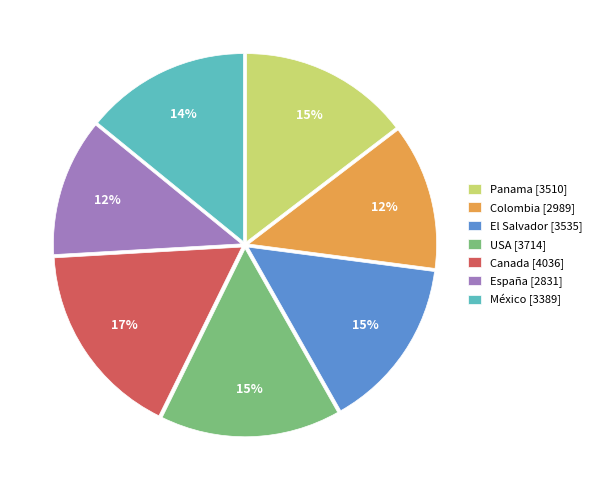

Is there a majority slice in this chart?

No